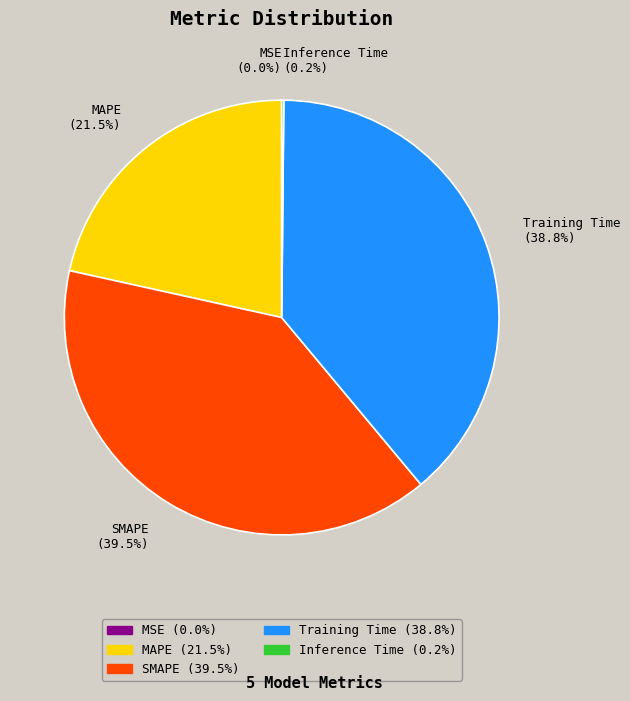

Does any single category account for the majority?

No